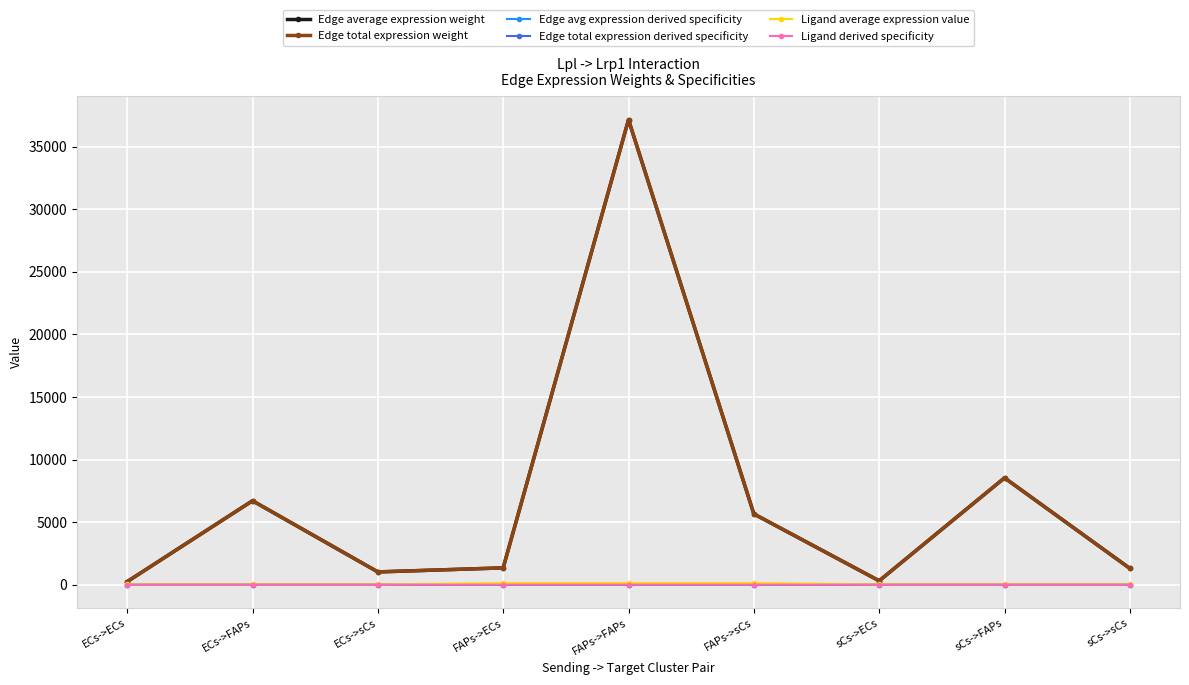

What position from the left is ECs->ECs?

1